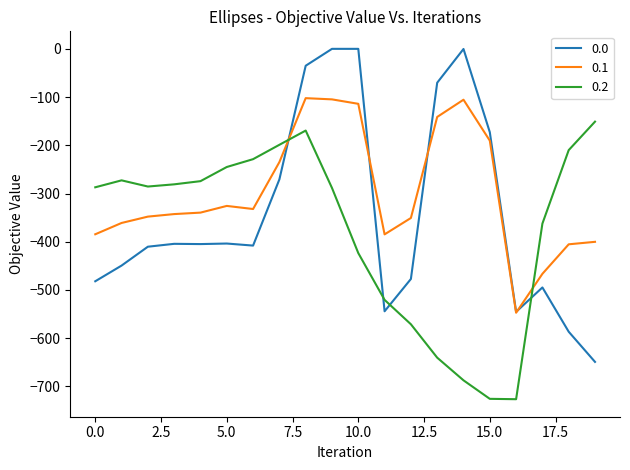

True or false: 0.0 and 0.2 cross at least once.

True